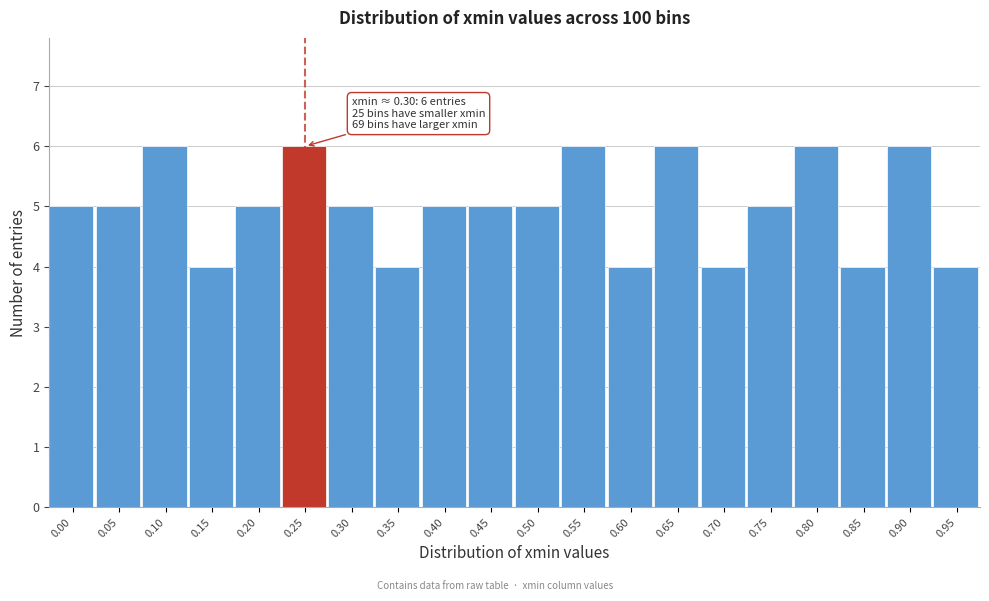

Reading left to right, what are all the values shown in this chart?

0.00=5	0.05=5	0.10=6	0.15=4	0.20=5	0.25=6	0.30=5	0.35=4	0.40=5	0.45=5	0.50=5	0.55=6	0.60=4	0.65=6	0.70=4	0.75=5	0.80=6	0.85=4	0.90=6	0.95=4